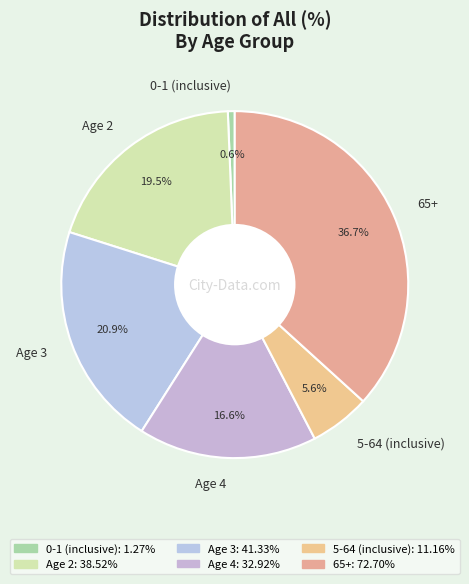

To the nearest percent, what is the difference between the largest and smallest slice percentages?

36%